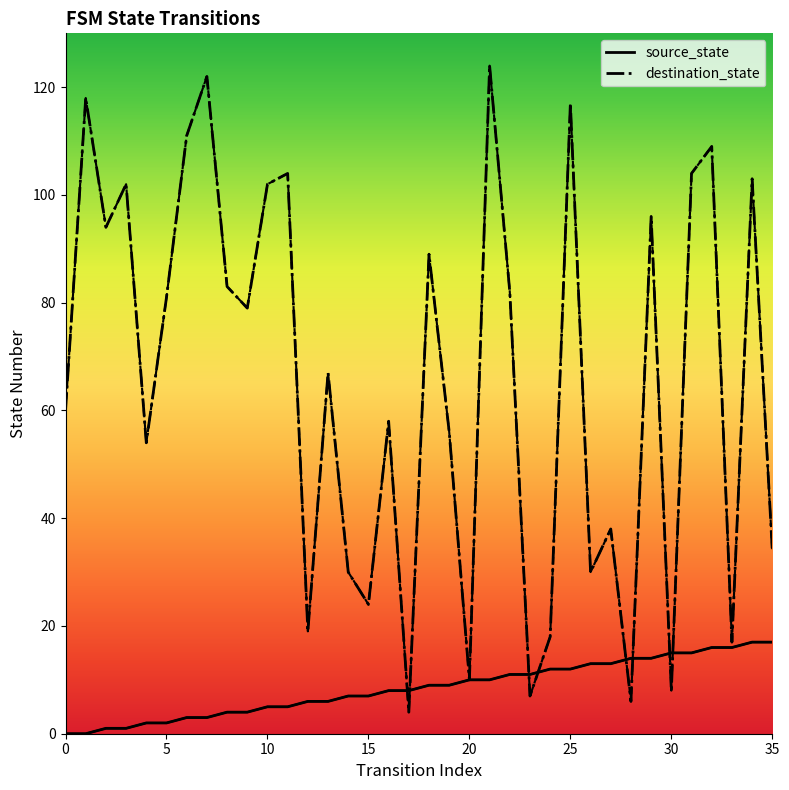

At which label is source_state closest to 8?

16